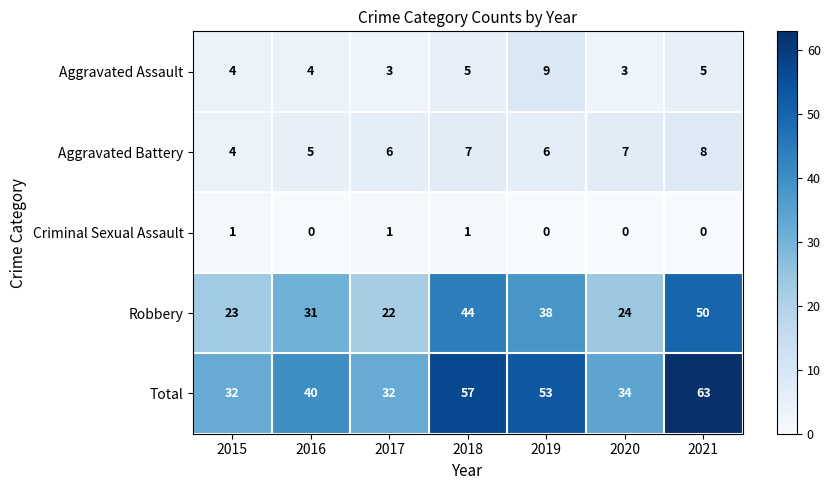

How many Aggravated Battery values are between 5 and 7?

5